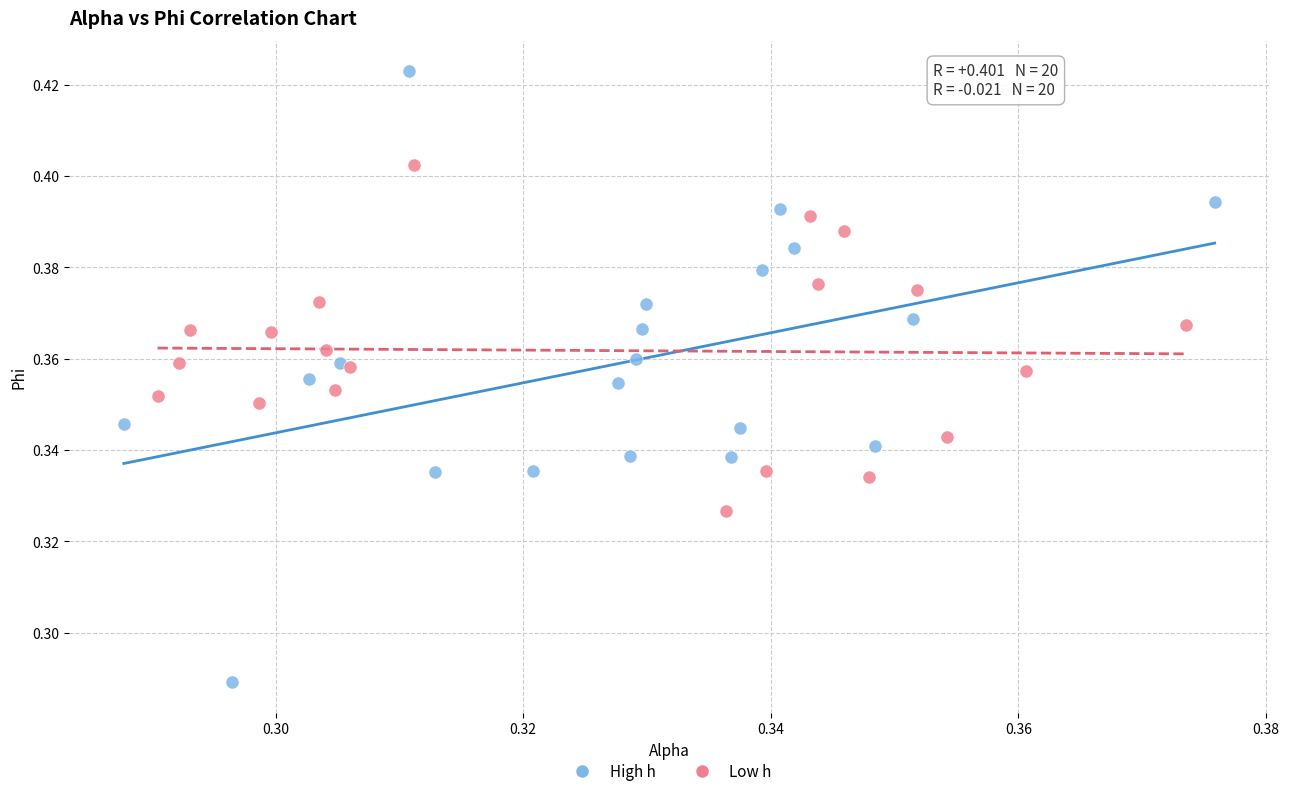

Which series has the widest spread of Y values?

High h